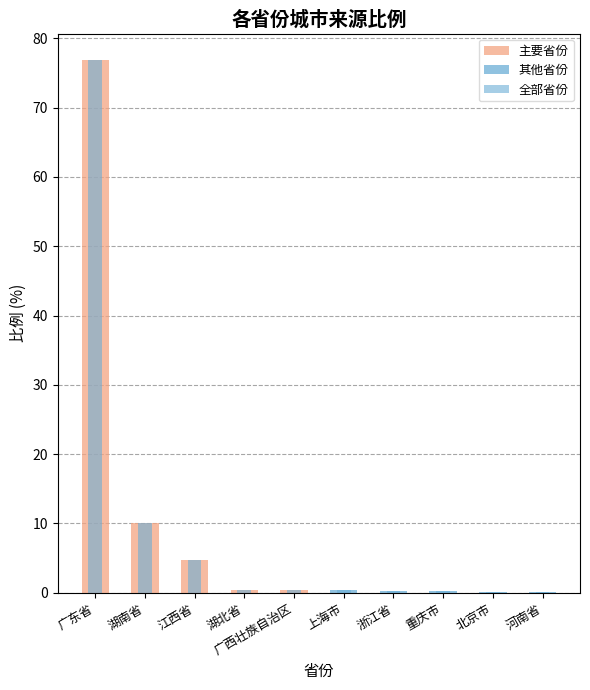

What position from the right is 重庆市?

3